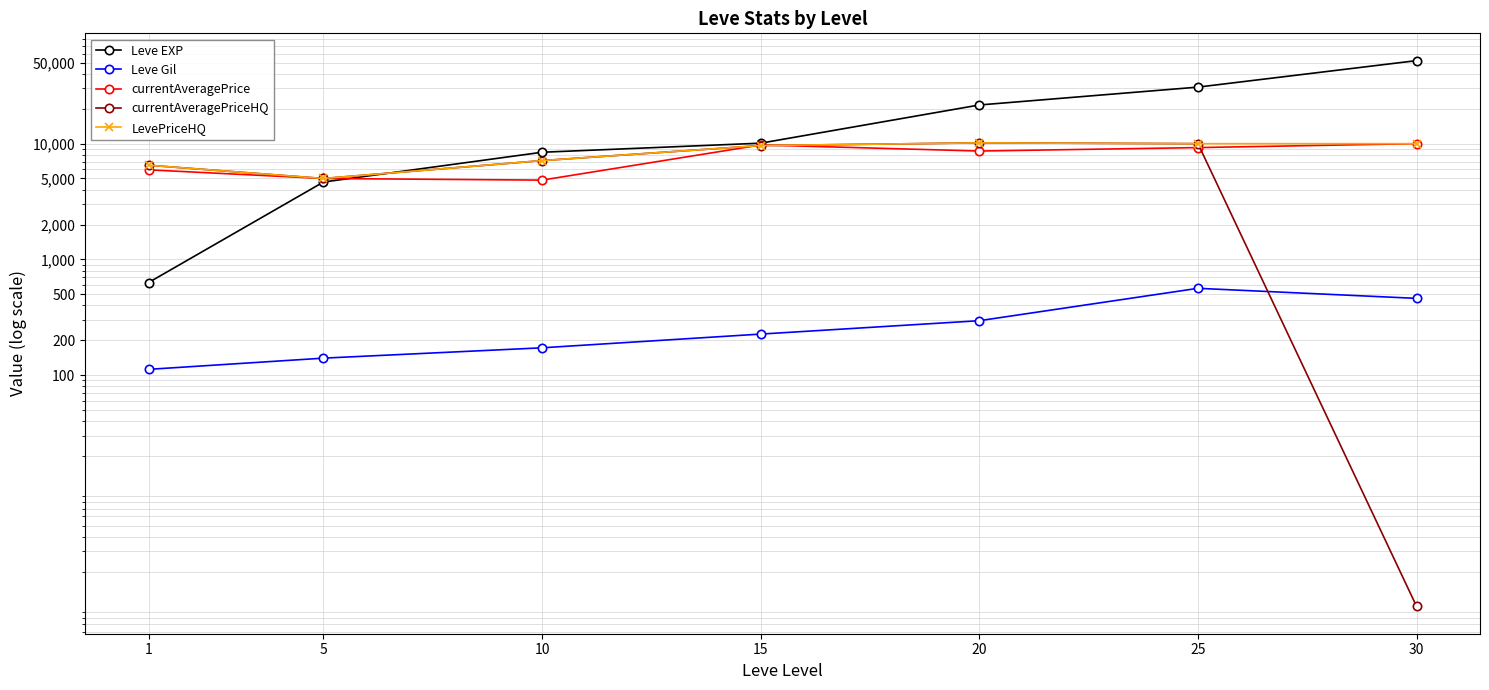

Reading left to right, what are all the values shown in this chart?

Leve EXP: 630.0	4660.0	8430.0	10100.0	21600.0	30820.0	52220.0
Leve Gil: 112.0	140.0	172.0	226.0	295.0	562.0	460.0
currentAveragePrice: 5940.6	5000.0	4841.6	9747.0	8635.8	9250.0	10000.0
currentAveragePriceHQ: 6512.2	5000.0	7139.8	9630.5	10160.0	10000.0	1.0
LevePriceHQ: 6512.2	5000.0	7139.8	9630.5	10160.0	10000.0	10000.0